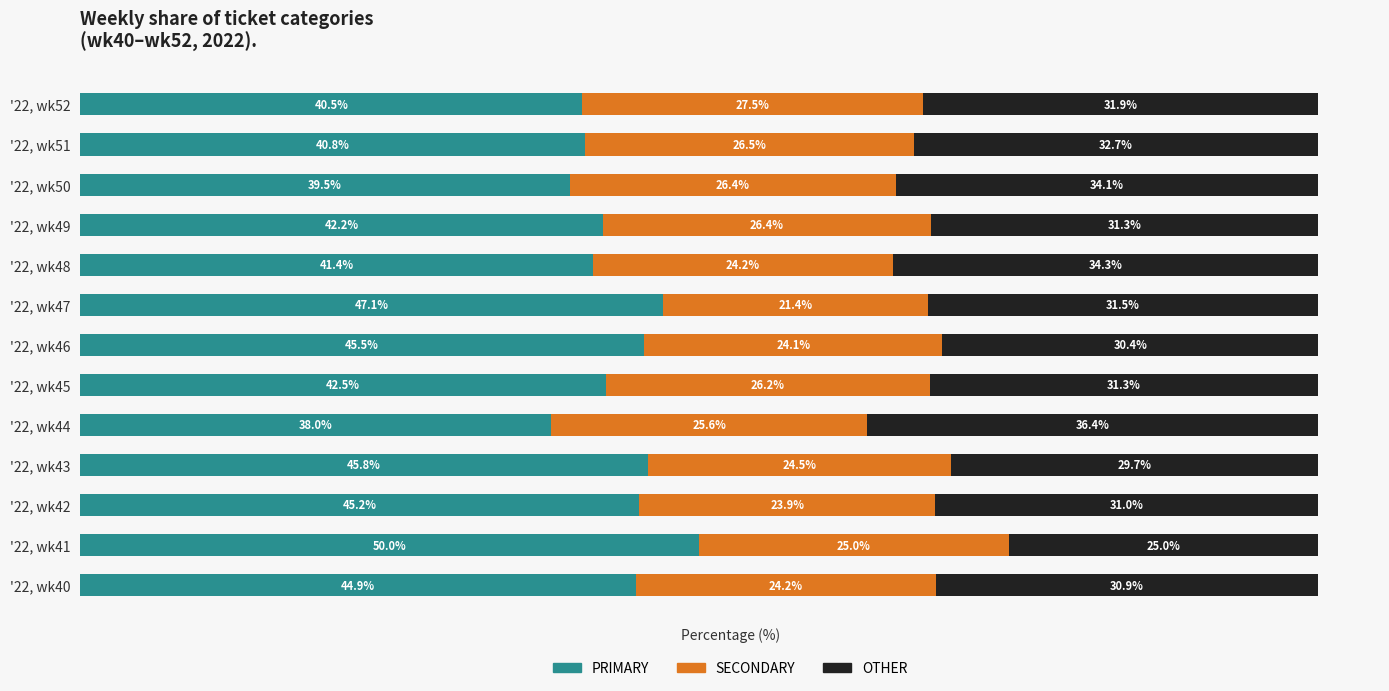

Which category has the lowest value in the PRIMARY series?

'22, wk44